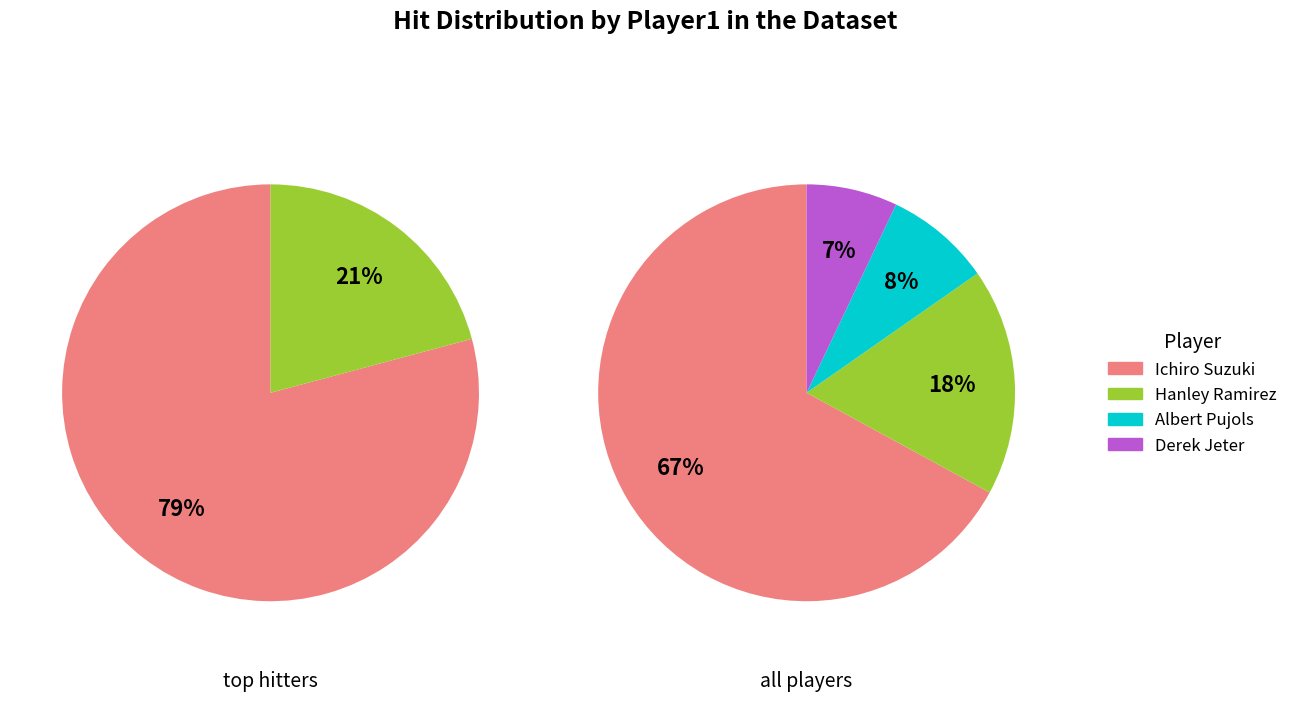

To the nearest percent, what portion does Derek Jeter represent?

7%